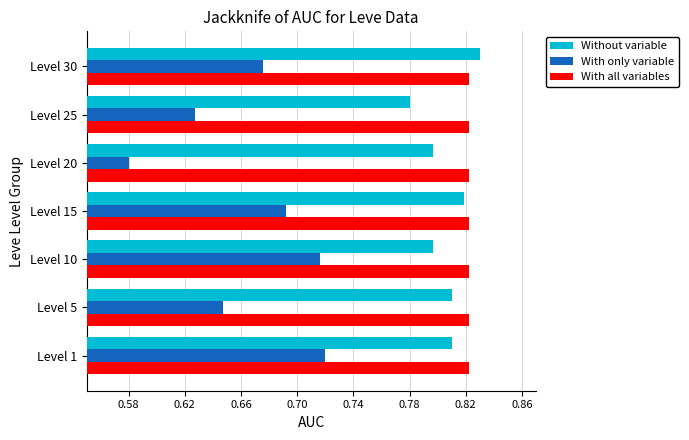

Which series has the largest range (max minus min)?

With only variable